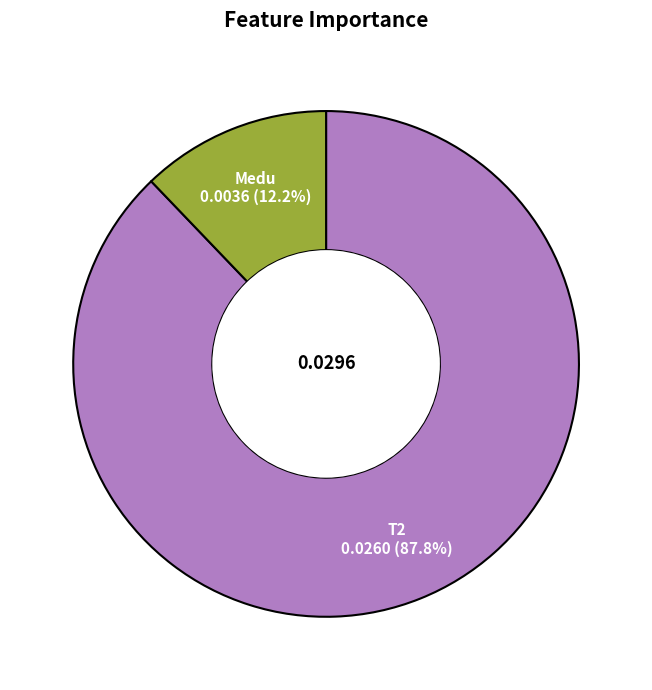

Is there any slice that represents more than half of the pie?

Yes